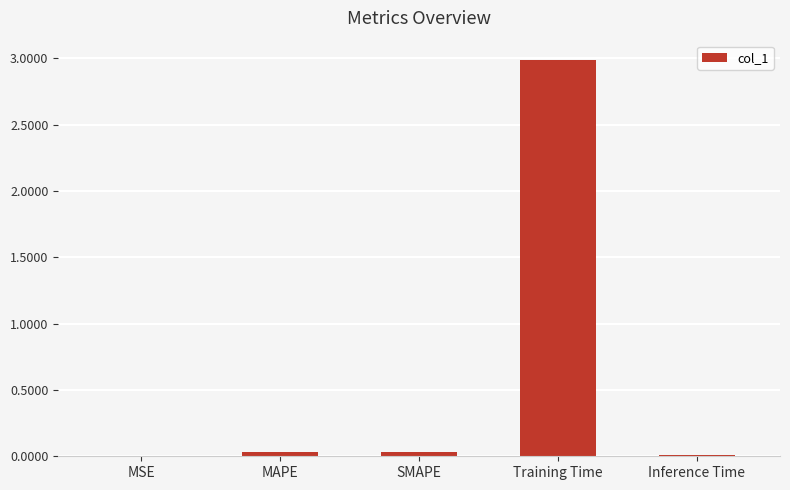

The chart shows a value of 0.0 at MAPE. True or false?

True